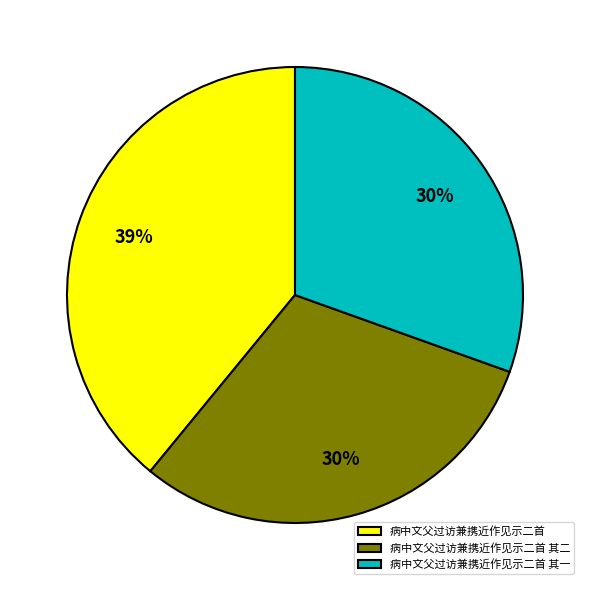

To the nearest percent, what is the difference between the largest and smallest slice percentages?

9%